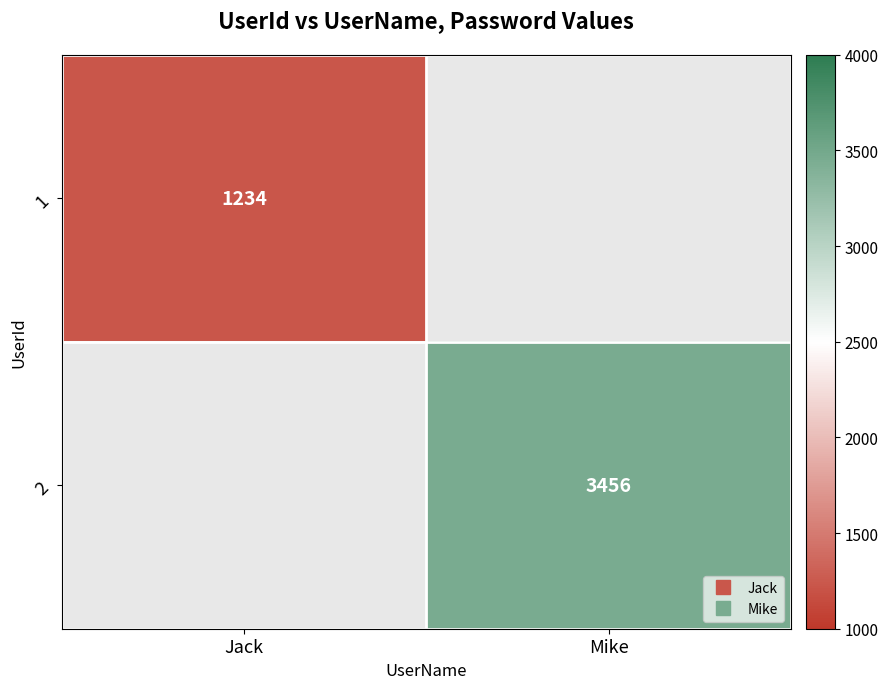

How many positive values does the 1 series have?

1